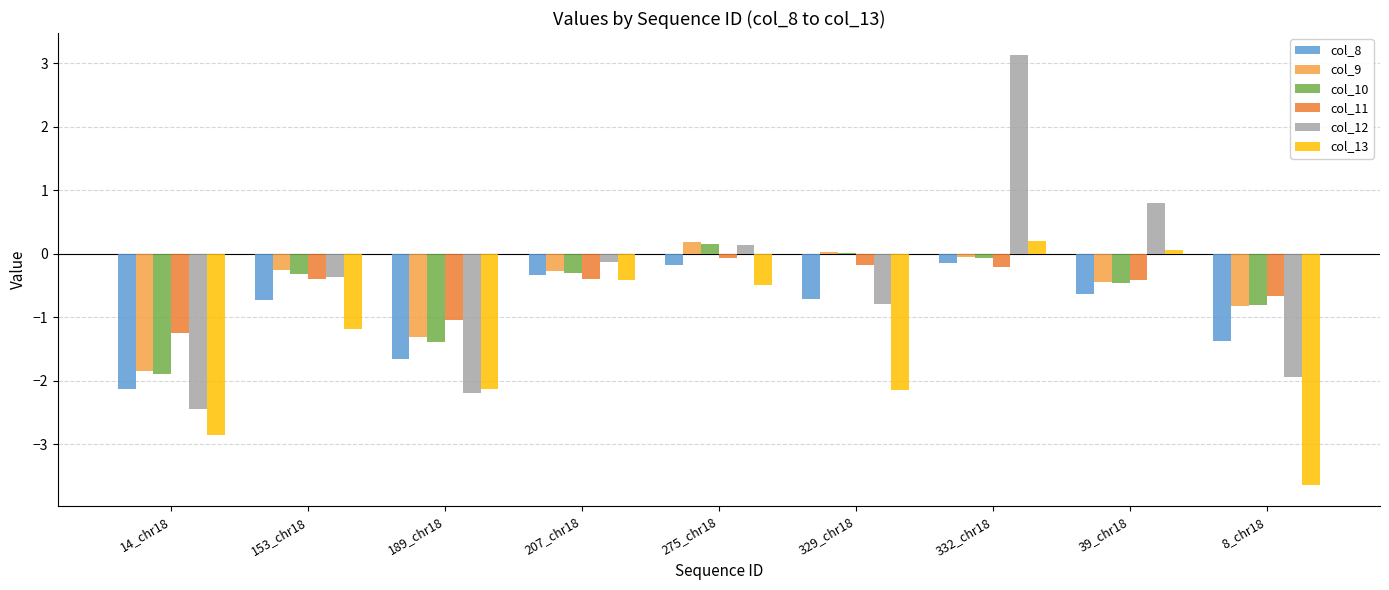

At which category is the sum across all series the highest?

332_chr18